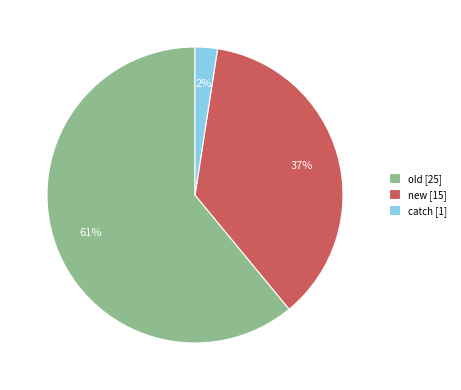

Is there a majority slice in this chart?

Yes